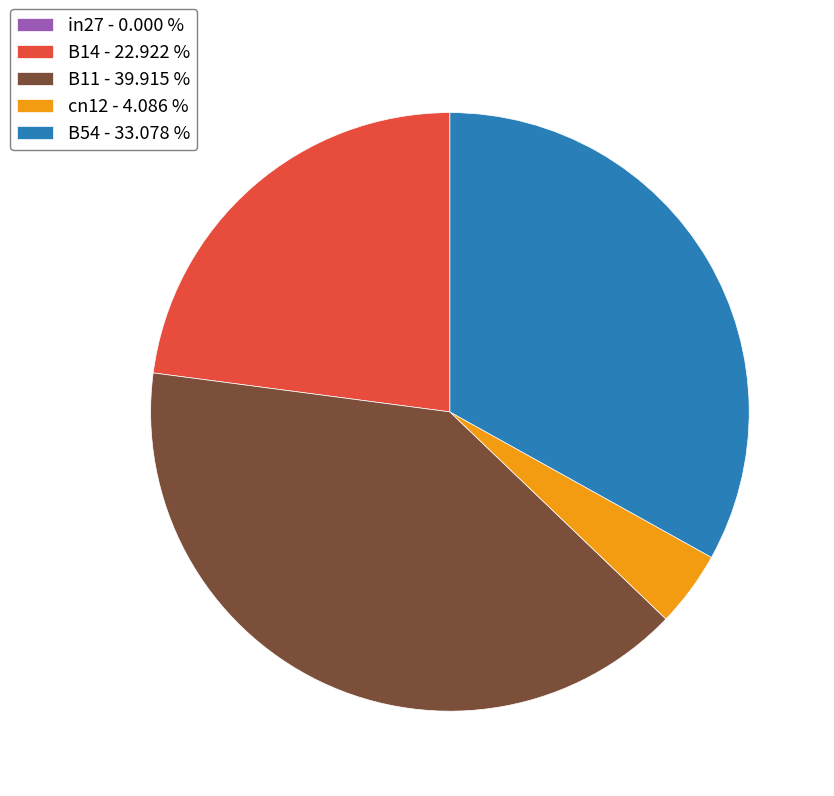

Do B14 - 22.922 % and B54 - 33.078 % together represent more than half of the pie?

Yes